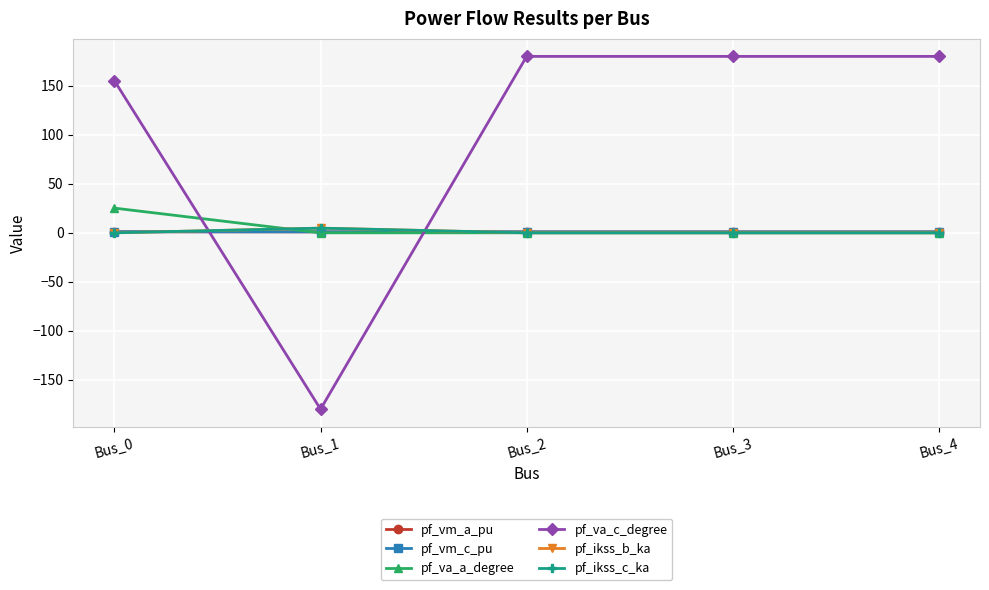

Does the chart display data point markers on the line(s)?

Yes